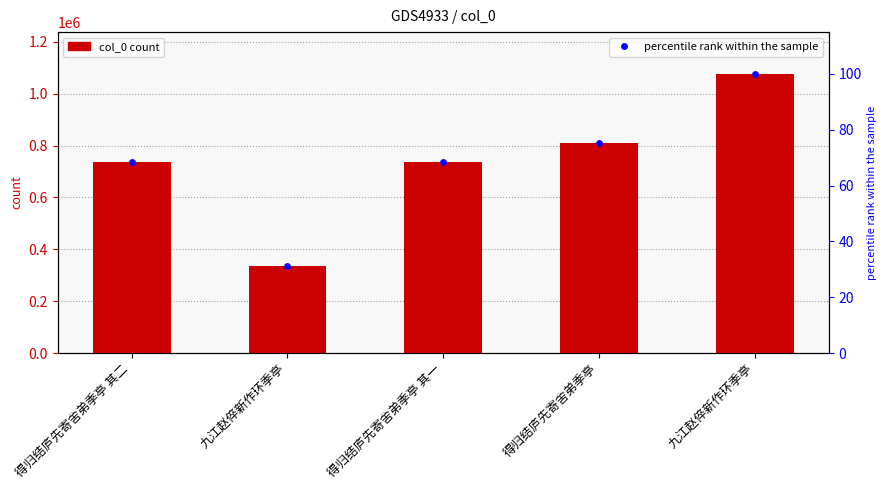

At which category is the sum across all series the highest?

九江赵倅新作环季亭